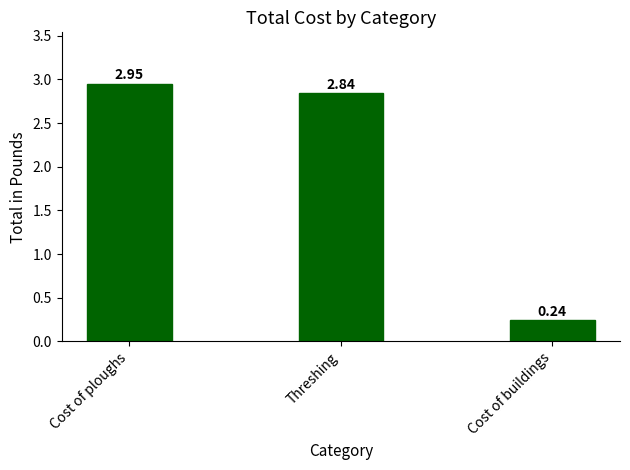

How many values exceed 2?

2